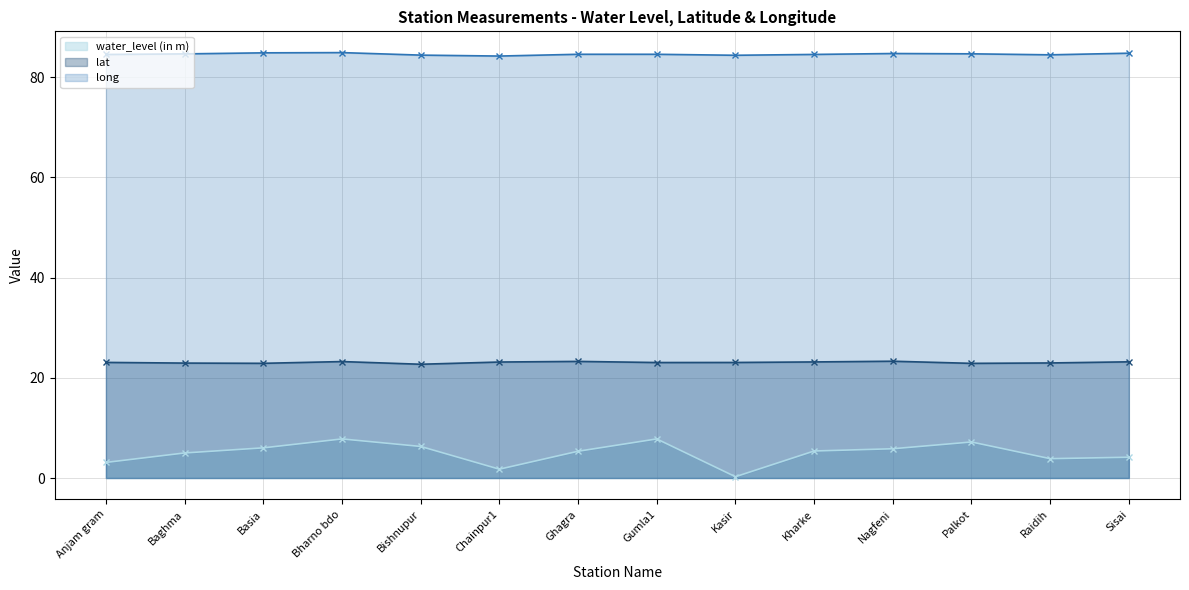

Count the number of data series in this chart.

3